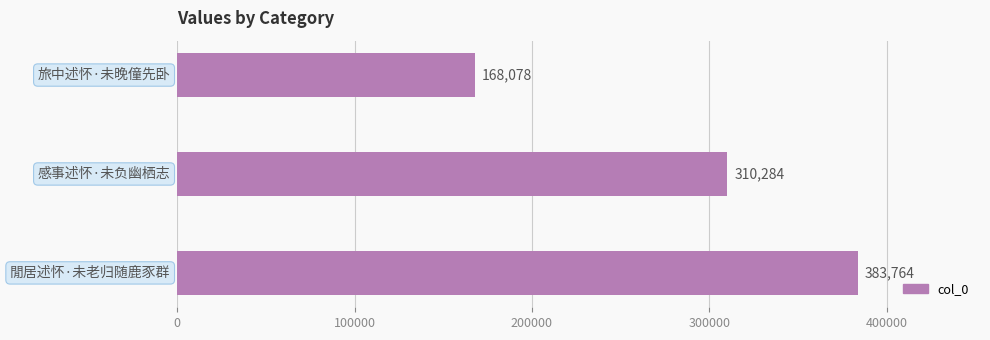

What is the smallest value displayed?

168078